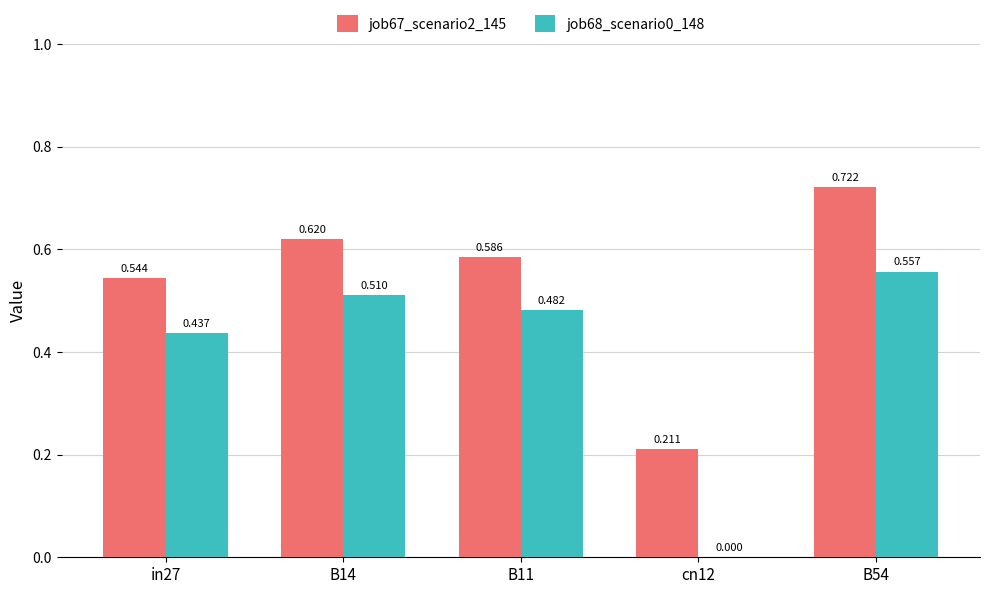

What is the average value of the job68_scenario0_148 series?

0.4